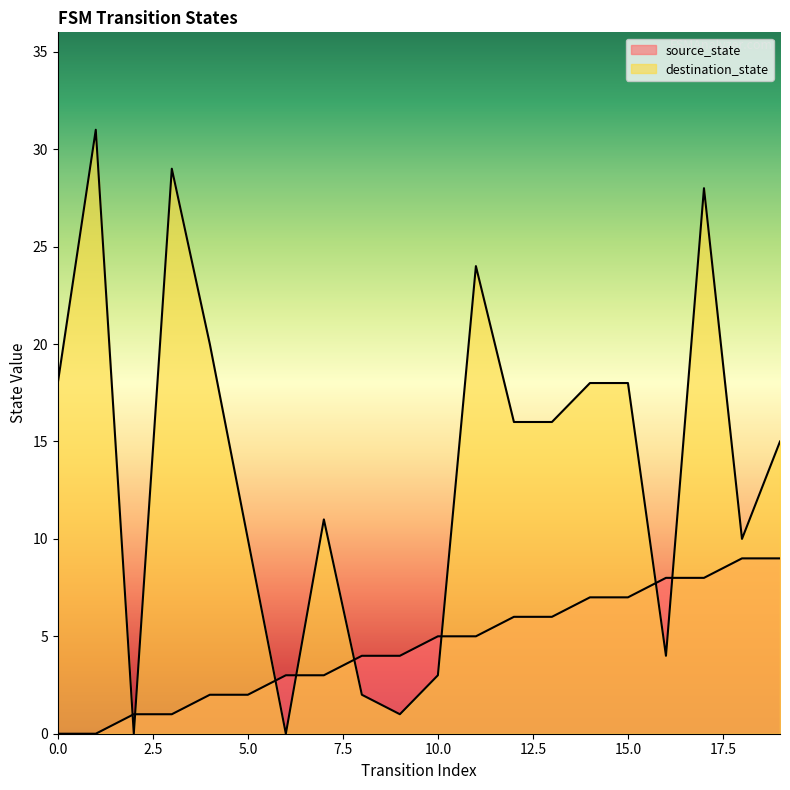

After their last crossing, which series has the higher values: destination_state or source_state?

destination_state